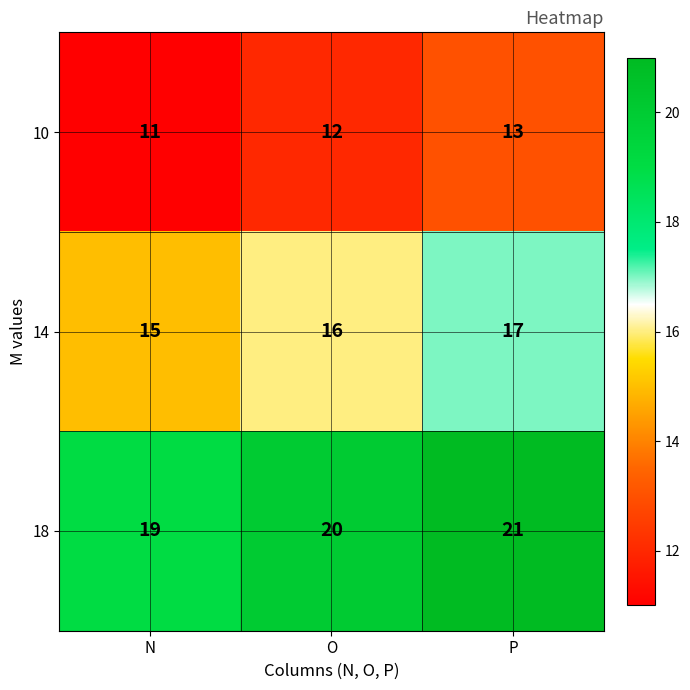

At which label does 18 reach its minimum?

N